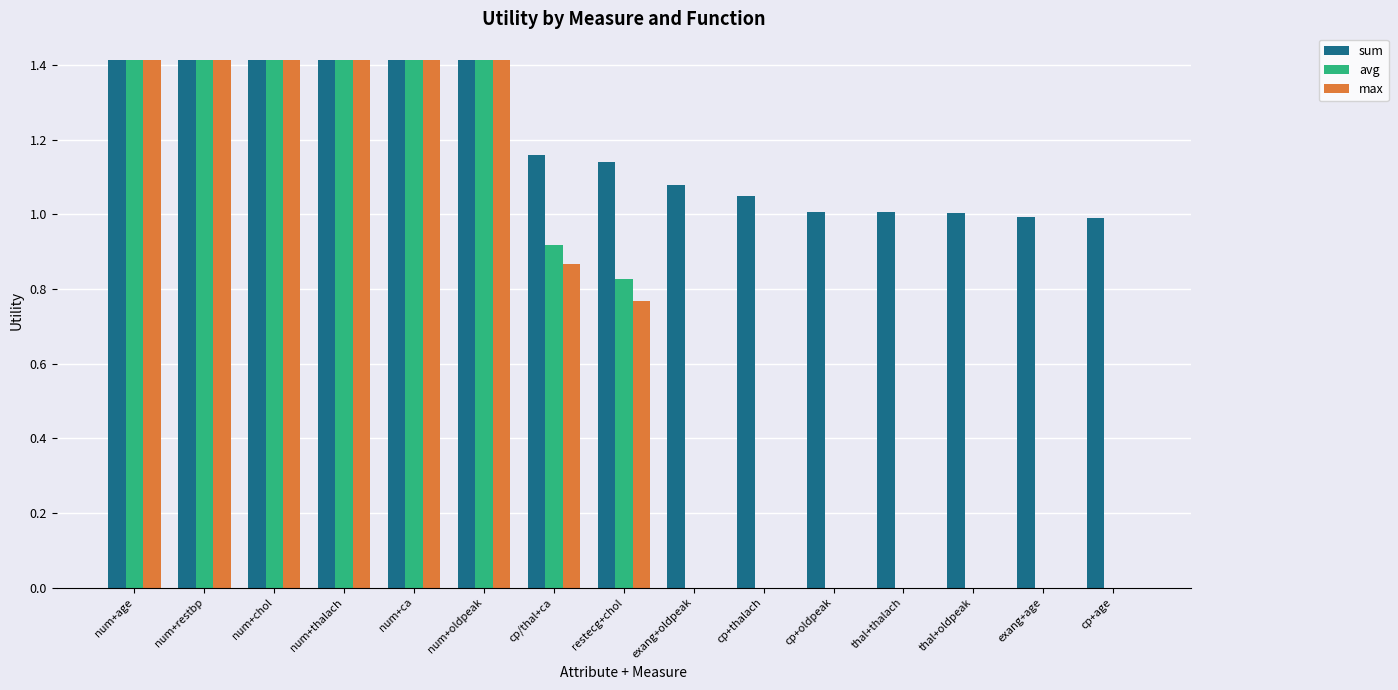

What is the greatest value displayed?

1.4